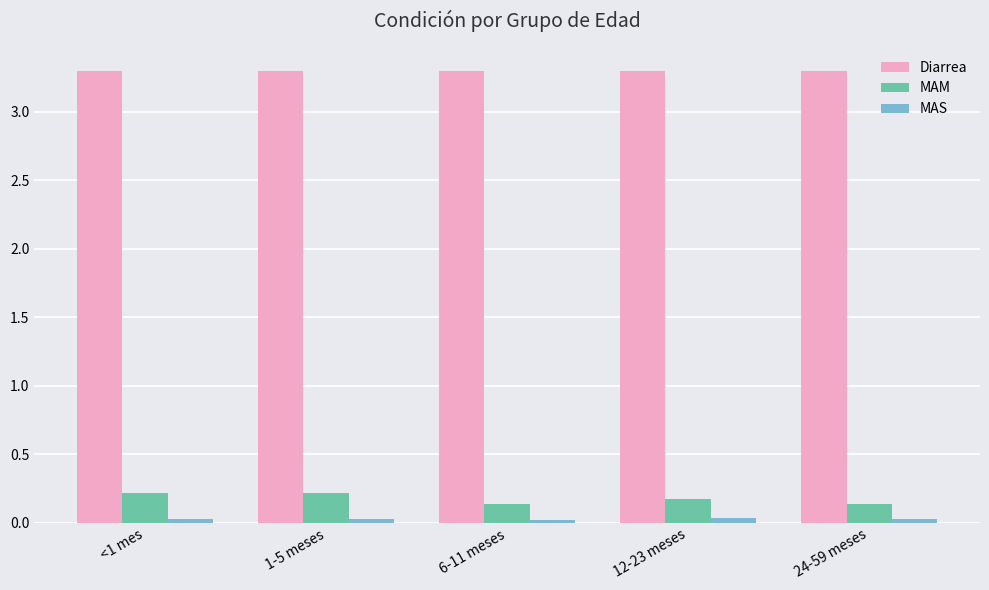

Is the value of MAM at 1-5 meses greater than the value of Diarrea at 24-59 meses?

No